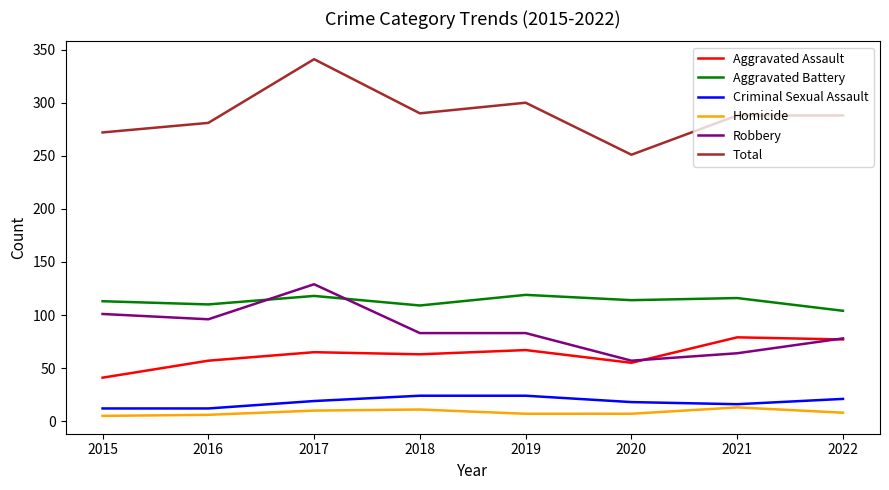

Is it true that Aggravated Assault equals 45 at 2017?

False